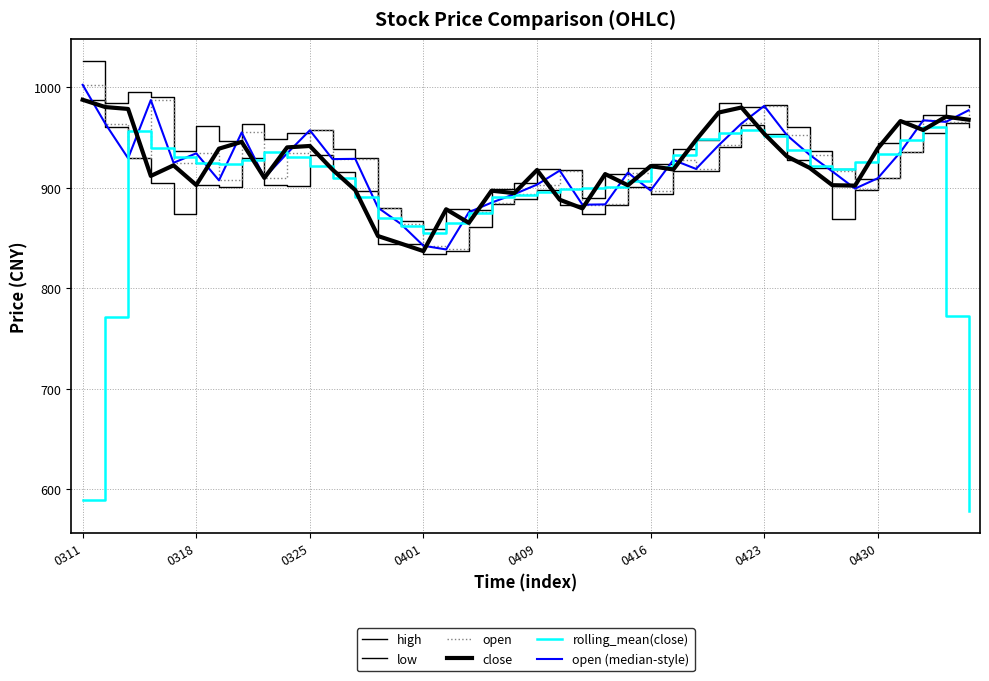

Reading left to right, extract all data points from this chart.

high: 1025.4	984.4	995.2	989.6	936.2	961.0	946.0	963.6	948.6	954.5	957.0	938.1	929.9	880.0	866.9	858.6	878.5	878.1	899.0	904.2	918.5	917.1	889.4	913.4	919.1	923.3	937.9	947.5	984.4	980.5	981.7	960.5	936.3	918.1	908.9	944.6	966.1	972.0	981.8	980.1
low: 987.1	959.9	929.2	904.7	873.8	902.5	900.1	929.5	903.0	901.4	932.4	915.6	896.9	843.9	844.1	834.4	837.1	860.4	884.1	888.9	897.3	882.5	873.5	883.0	900.9	893.5	917.0	916.2	940.4	962.2	953.6	927.4	919.4	868.8	898.0	909.3	935.3	954.7	964.2	959.9
open: 1002.1	963.4	929.2	987.0	924.7	934.1	907.2	954.8	909.9	934.1	957.0	928.3	928.6	880.0	864.0	842.2	838.5	875.5	885.1	893.5	903.0	916.9	883.0	883.3	914.9	897.1	927.5	918.6	942.2	963.7	981.2	952.1	932.6	916.1	899.0	909.3	935.3	966.9	965.4	976.9
close: 987.3	980.0	978.2	911.6	922.1	902.5	938.7	945.5	909.6	940.0	941.4	917.8	897.5	851.9	844.5	836.9	878.5	865.0	896.9	894.5	917.5	887.9	879.4	913.4	902.3	921.4	918.0	947.4	974.6	979.6	953.6	931.0	919.6	902.4	902.0	938.9	966.1	957.2	970.5	967.5
rolling_mean(close): 589.1	771.4	955.9	938.9	930.6	924.1	923.7	927.3	935.0	930.9	921.3	909.7	890.6	869.7	861.8	855.3	864.3	874.4	890.5	892.4	895.2	898.5	900.1	900.9	906.9	920.5	932.7	948.2	954.6	957.3	951.7	937.3	921.7	918.8	925.8	933.3	946.9	960.0	772.3	579.0
open (median-style): 1002.1	963.4	929.2	987.0	924.7	934.1	907.2	954.8	909.9	934.1	957.0	928.3	928.6	880.0	864.0	842.2	838.5	875.5	885.1	893.5	903.0	916.9	883.0	883.3	914.9	897.1	927.5	918.6	942.2	963.7	981.2	952.1	932.6	916.1	899.0	909.3	935.3	966.9	965.4	976.9